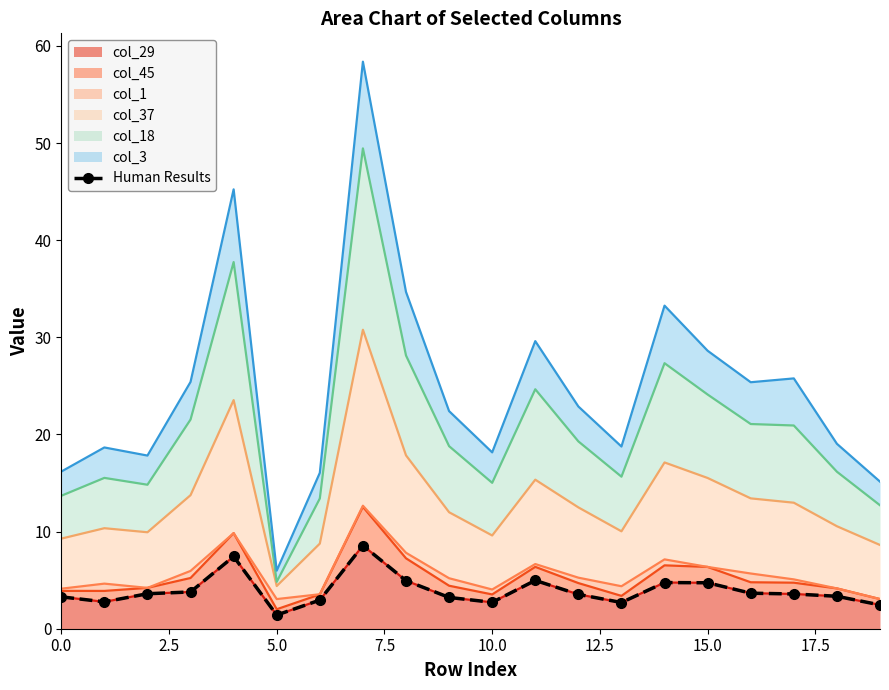

Reading left to right, transcribe all the data shown in this chart.

3.3	2.8	3.6	3.8	7.4	1.4	2.9	8.6	4.9	3.2	2.7	5.0	3.5	2.7	4.8	4.7	3.7	3.6	3.3	2.5